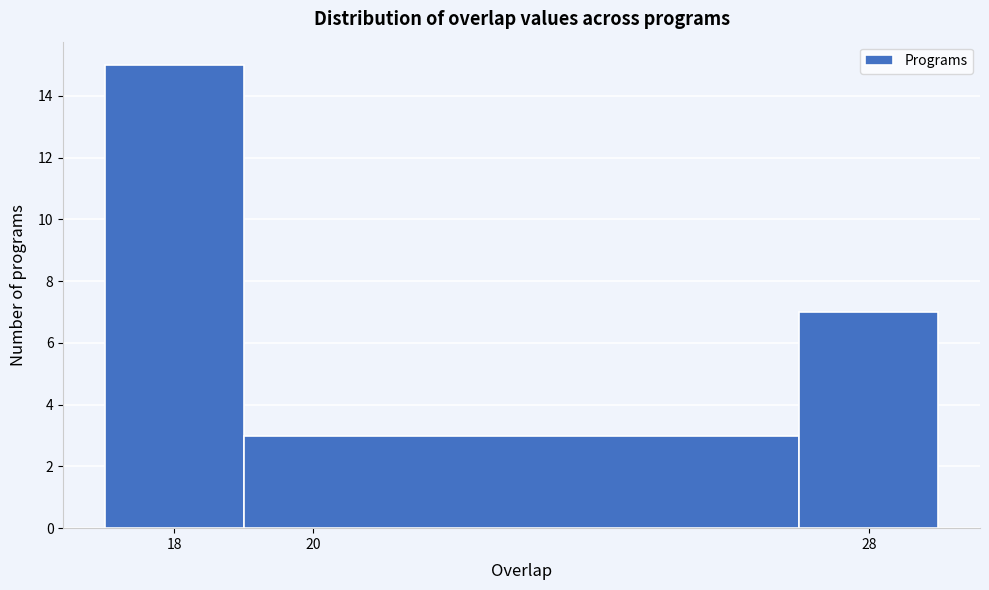

How tall is the bar that spans 19 to 27 on the x-axis? The values are not printed on the chart, so give them approximately, as read against the axis.

3